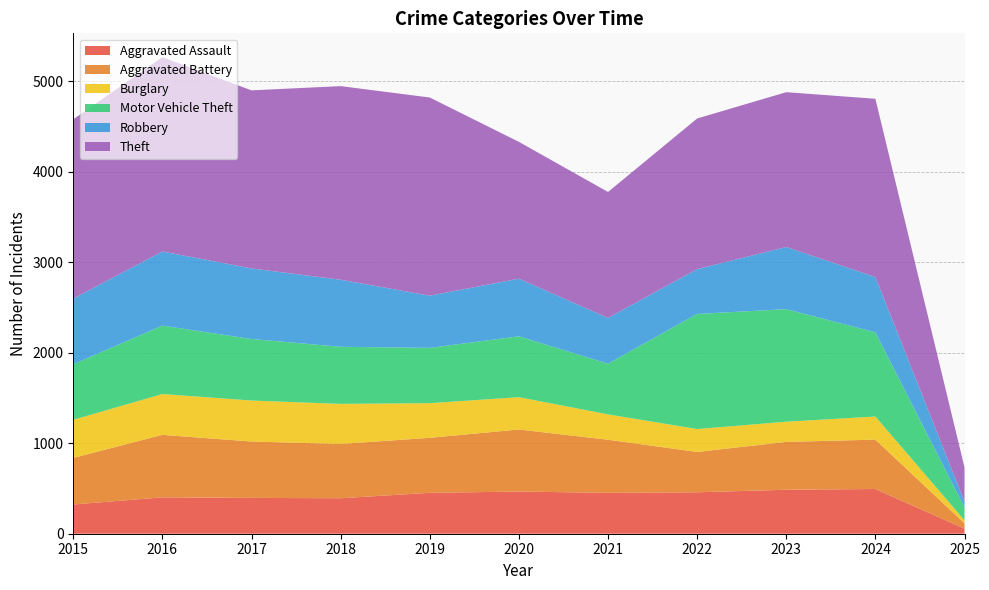

Reading left to right, what are all the values shown in this chart?

Aggravated Assault: 2015=323	2016=402	2017=396	2018=392	2019=452	2020=466	2021=452	2022=458	2023=486	2024=494	2025=56
Aggravated Battery: 2015=515	2016=691	2017=623	2018=600	2019=608	2020=686	2021=587	2022=446	2023=529	2024=546	2025=59
Burglary: 2015=421	2016=451	2017=453	2018=443	2019=383	2020=357	2021=280	2022=253	2023=223	2024=255	2025=33
Motor Vehicle Theft: 2015=614	2016=756	2017=680	2018=631	2019=611	2020=673	2021=560	2022=1272	2023=1244	2024=931	2025=142
Robbery: 2015=726	2016=819	2017=780	2018=741	2019=577	2020=637	2021=506	2022=495	2023=687	2024=611	2025=64
Theft: 2015=1981	2016=2148	2017=1968	2018=2140	2019=2190	2020=1512	2021=1392	2022=1665	2023=1711	2024=1970	2025=379